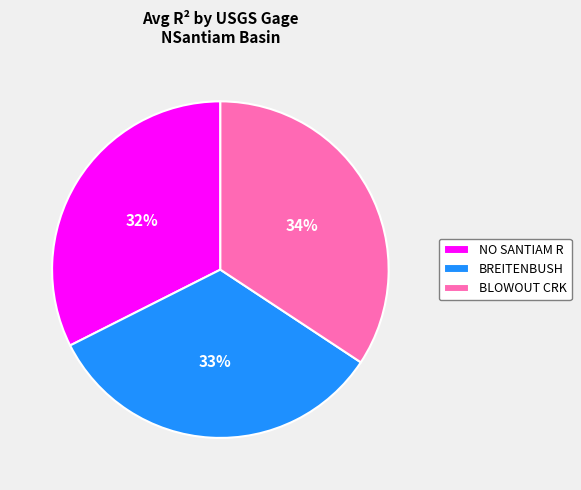

Rank the categories by value from lowest to highest.

NO SANTIAM R, BREITENBUSH, BLOWOUT CRK